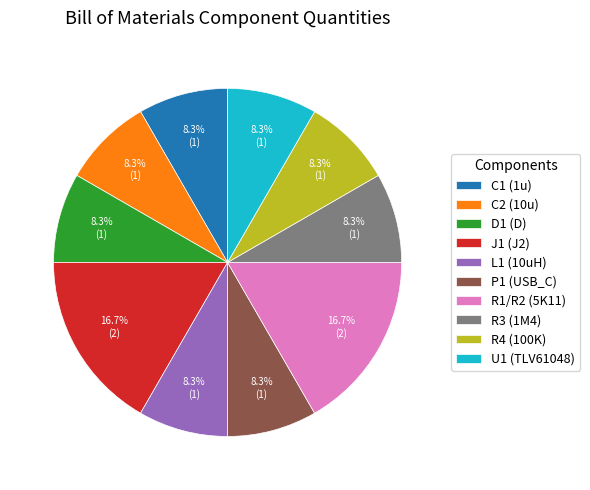

Is the sum of R1/R2 (5K11) and R3 (1M4) greater than half?

No